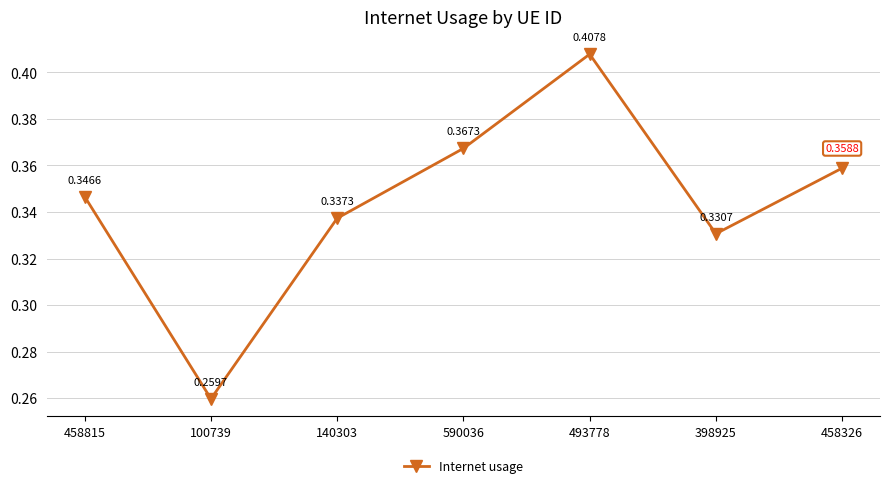

True or false: the data shows 0.6 at 458326.

False